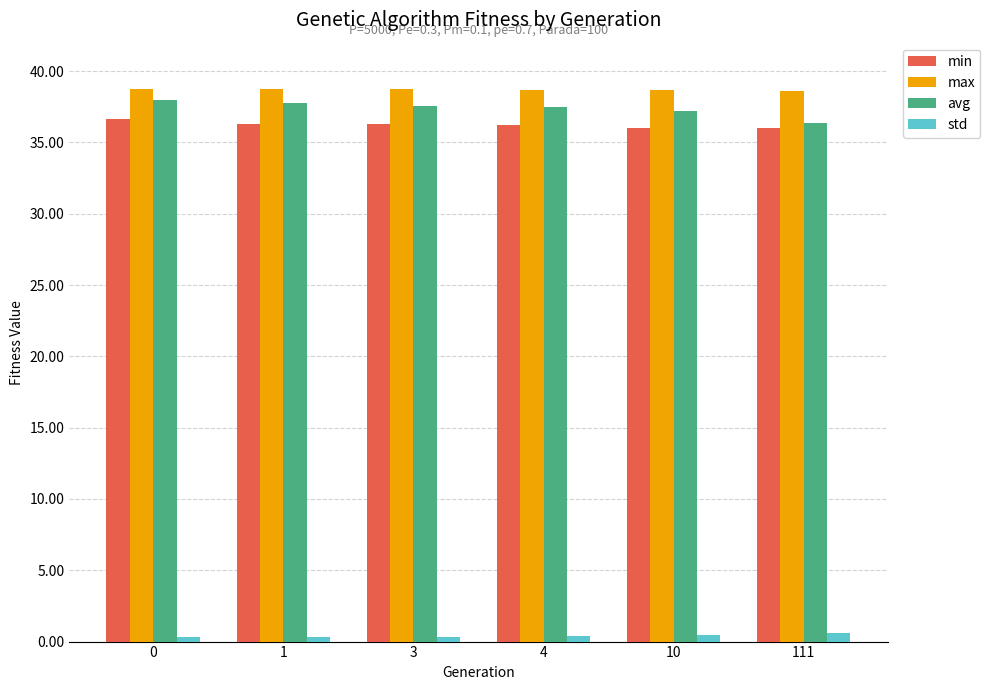

Does the chart contain stacked bars?

No